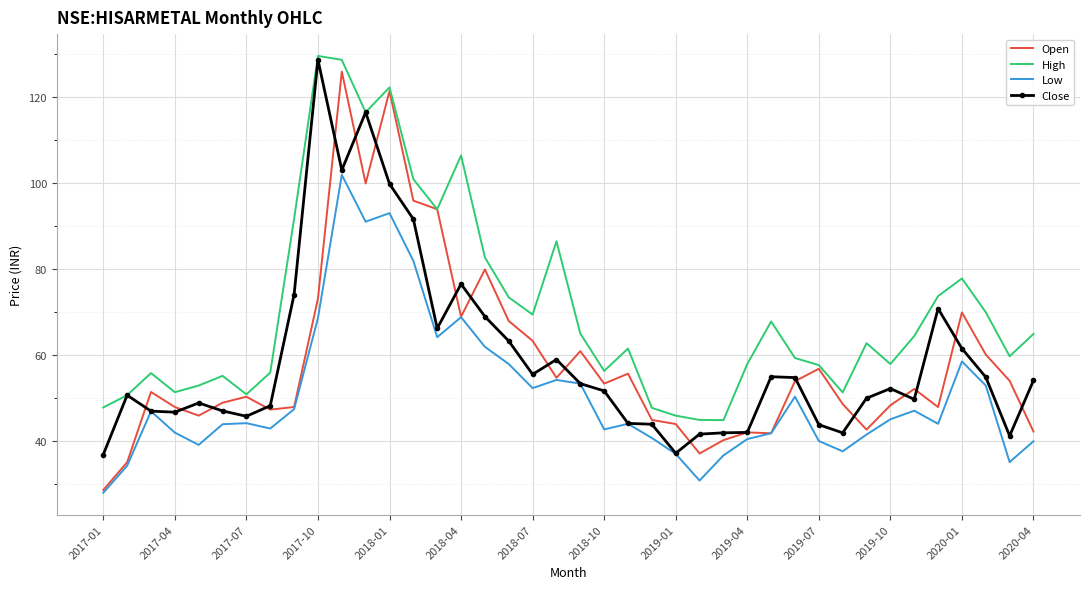

True or false: Low and High intersect in this chart.

False